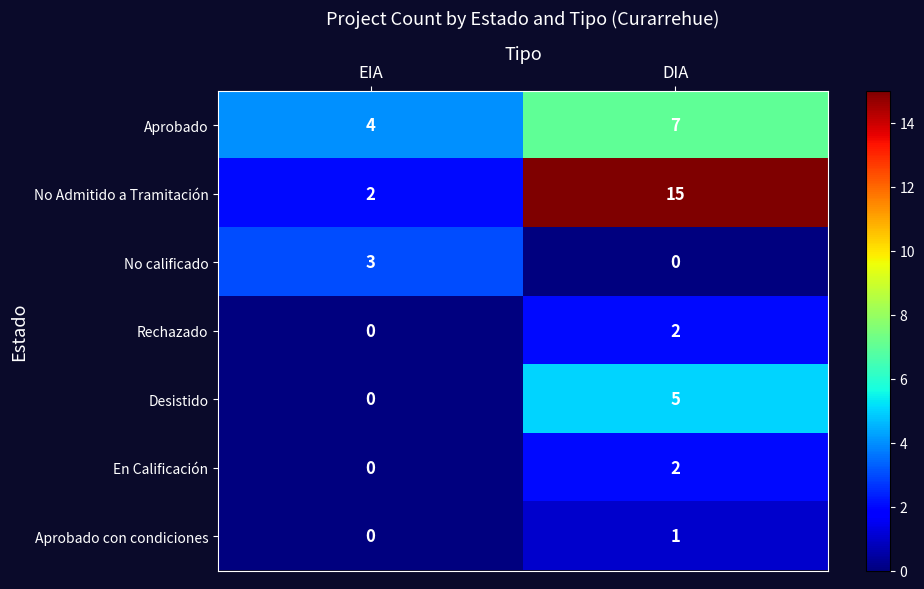

What is the spread (max minus min) of values at DIA?

15